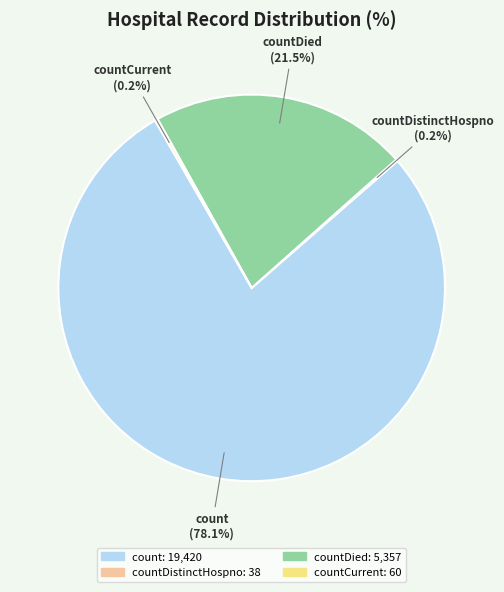

What is the largest slice in the pie chart?

count